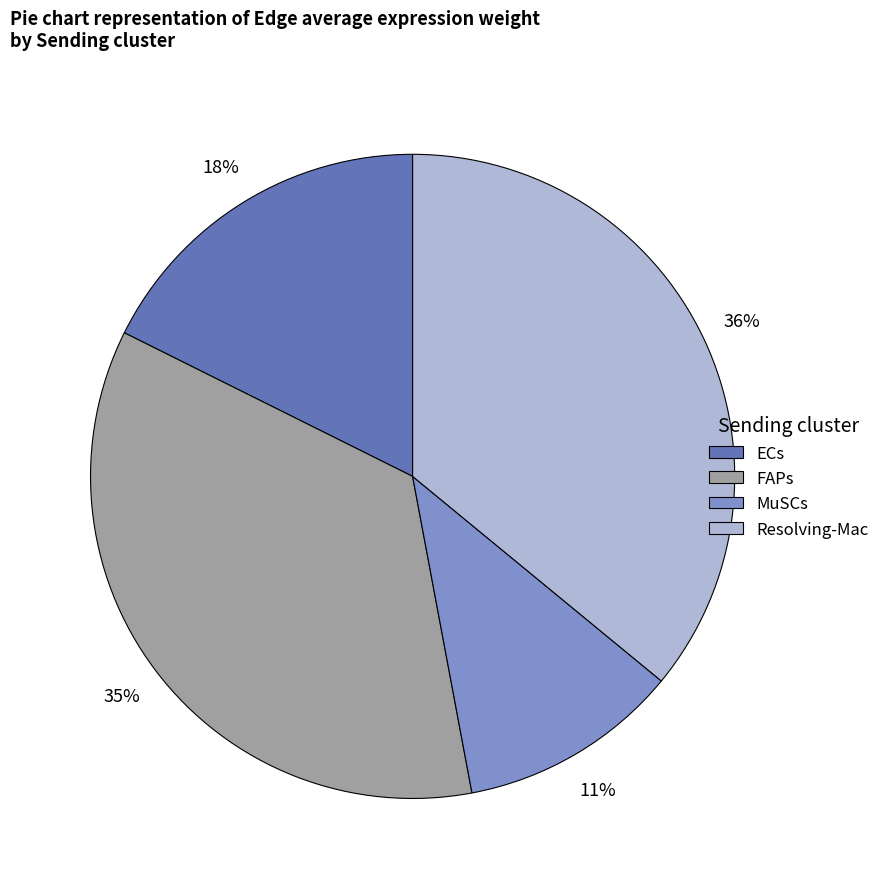

Rank the categories by value from lowest to highest.

MuSCs, ECs, FAPs, Resolving-Mac